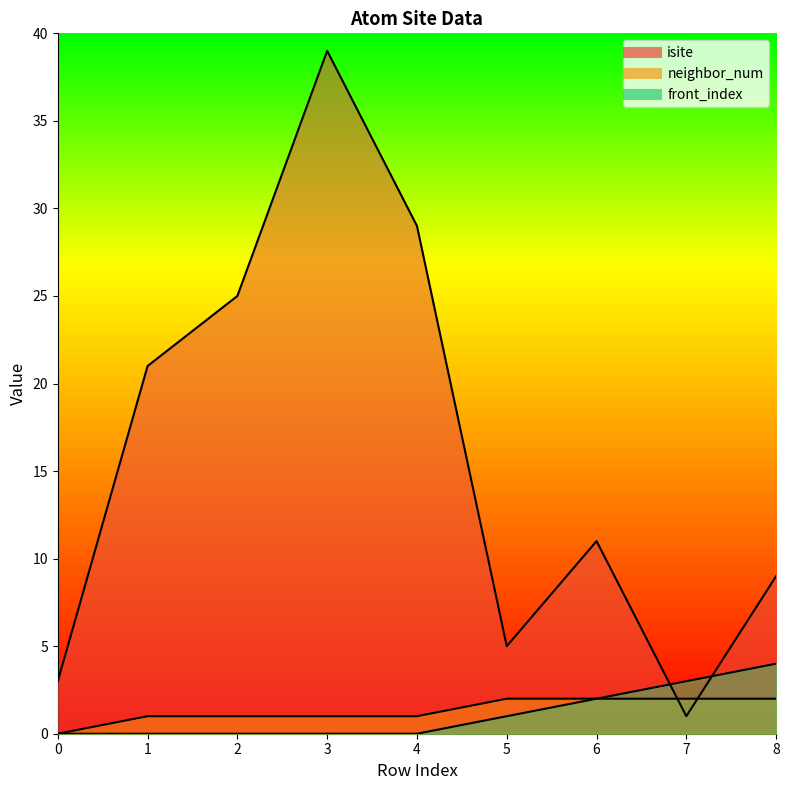

Which series has the largest range (max minus min)?

isite